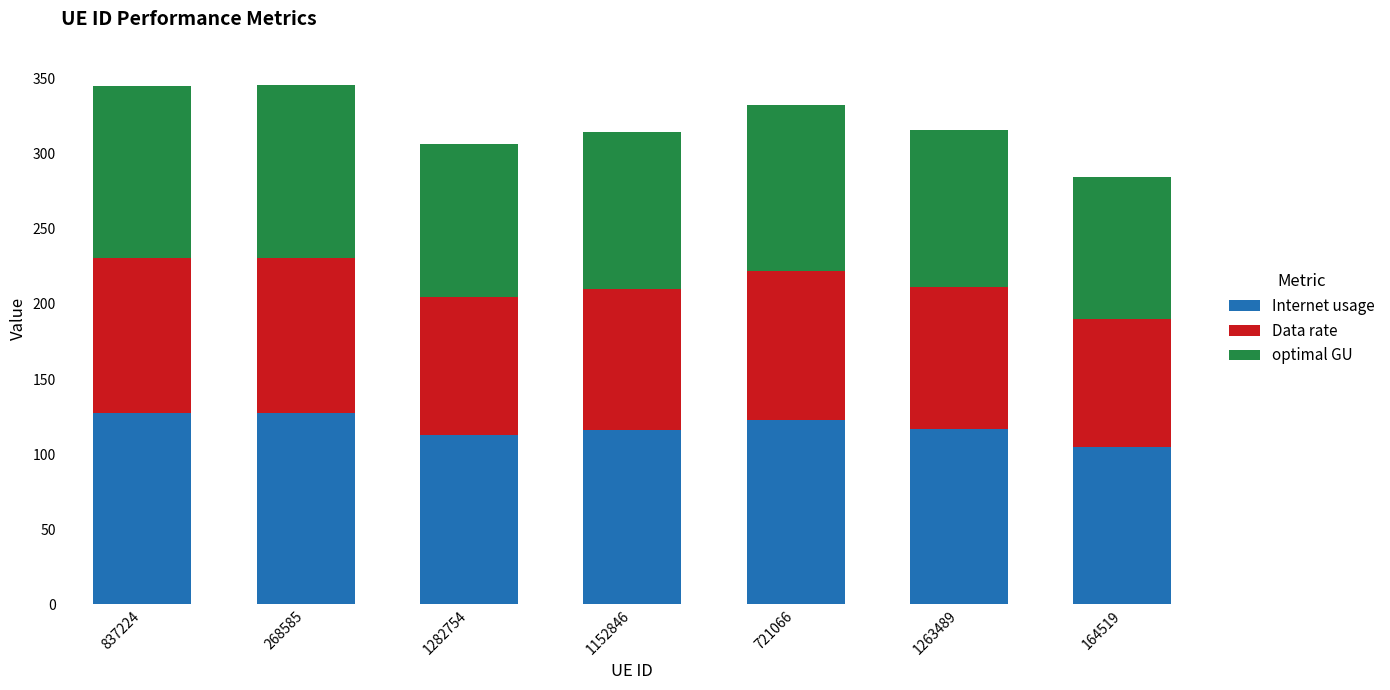

How many series are shown in this chart?

3